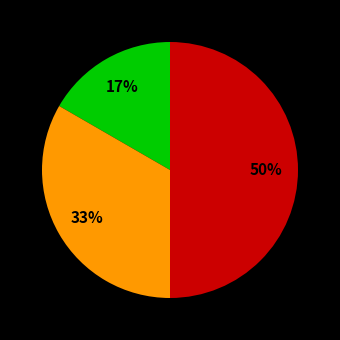

To the nearest percent, what is the average slice percentage?

33%